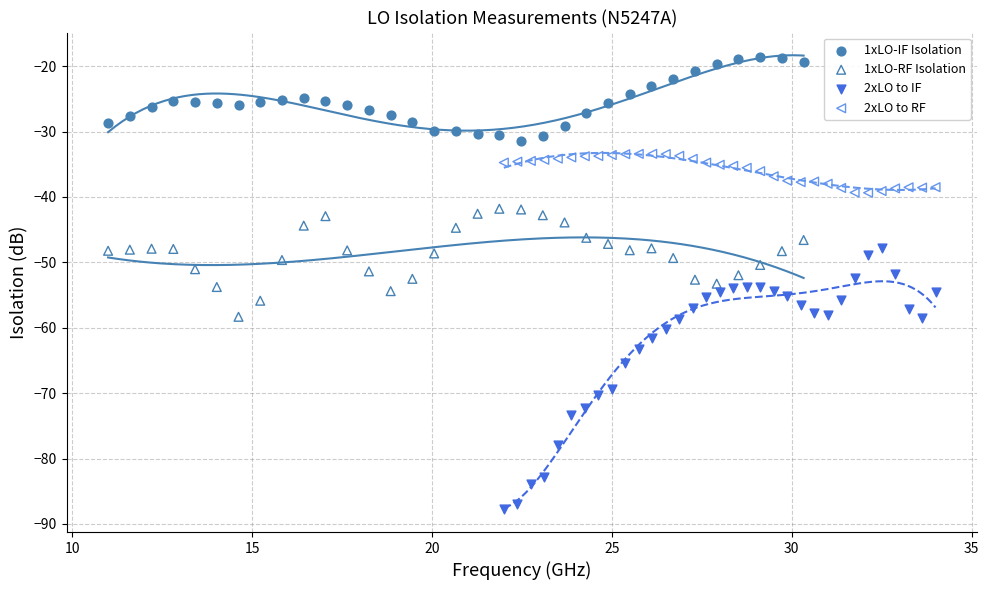

Which series contains the lowest Y value?

2xLO to IF